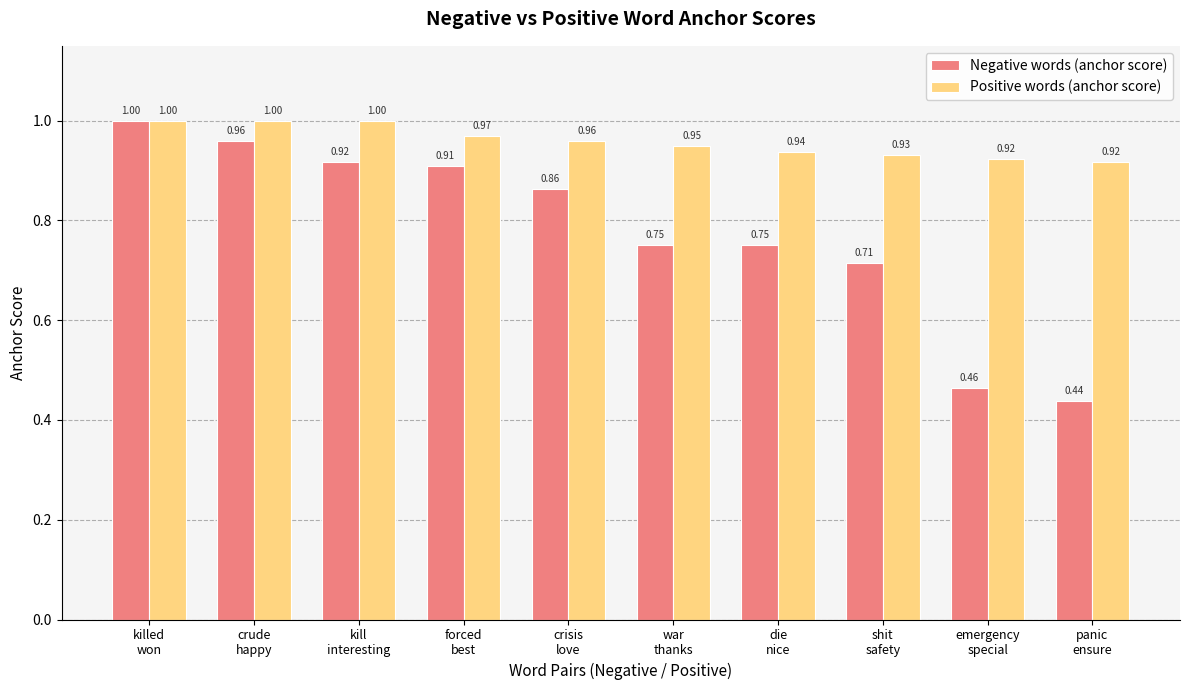

At how many categories does at least one series exceed 0?

10